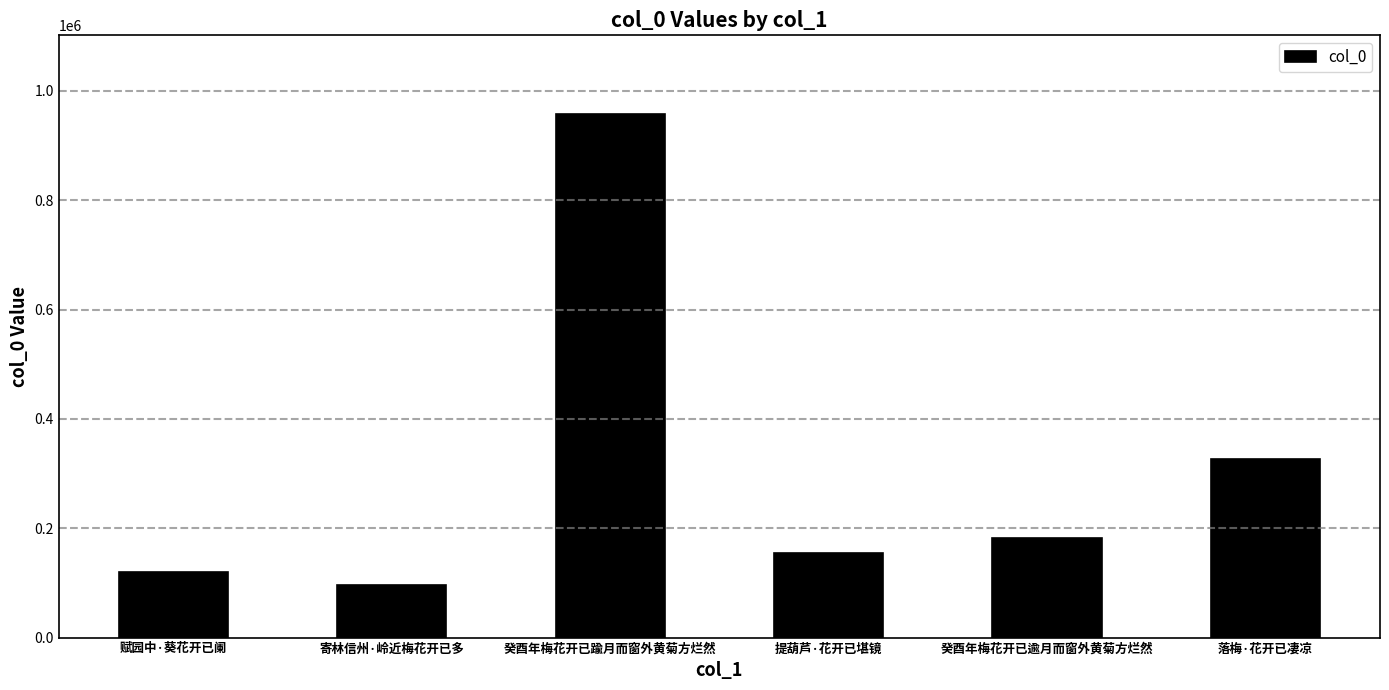

What is the sum of the values at 落梅·花开已凄凉 and 癸酉年梅花开已逾月而窗外黄菊方烂然?

509050